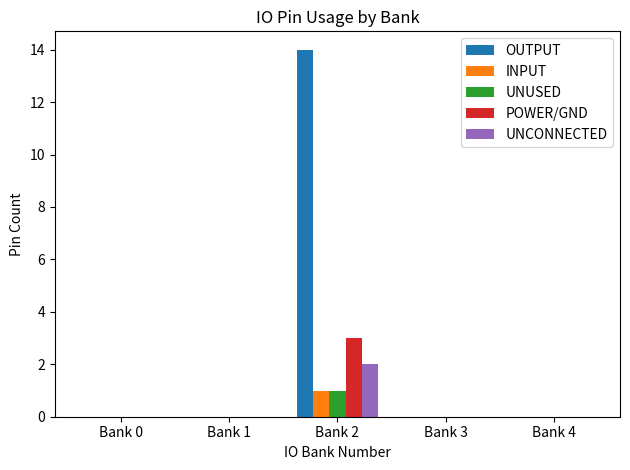

Reading right to left, what are all the values shown in this chart?

OUTPUT: 0	0	14	0	0
INPUT: 0	0	1	0	0
UNUSED: 0	0	1	0	0
POWER/GND: 0	0	3	0	0
UNCONNECTED: 0	0	2	0	0